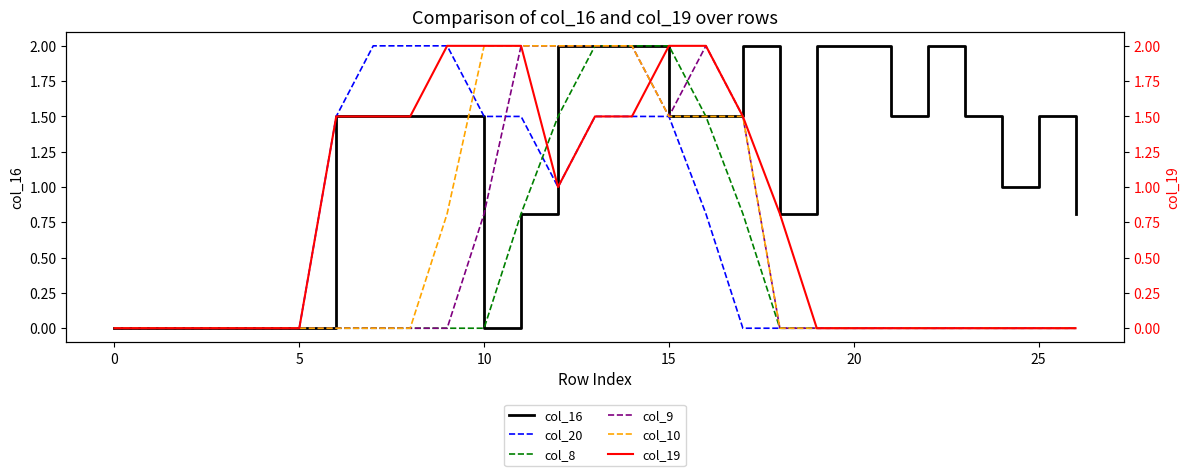

True or false: col_8 has a value of 1.2 at 20.

False